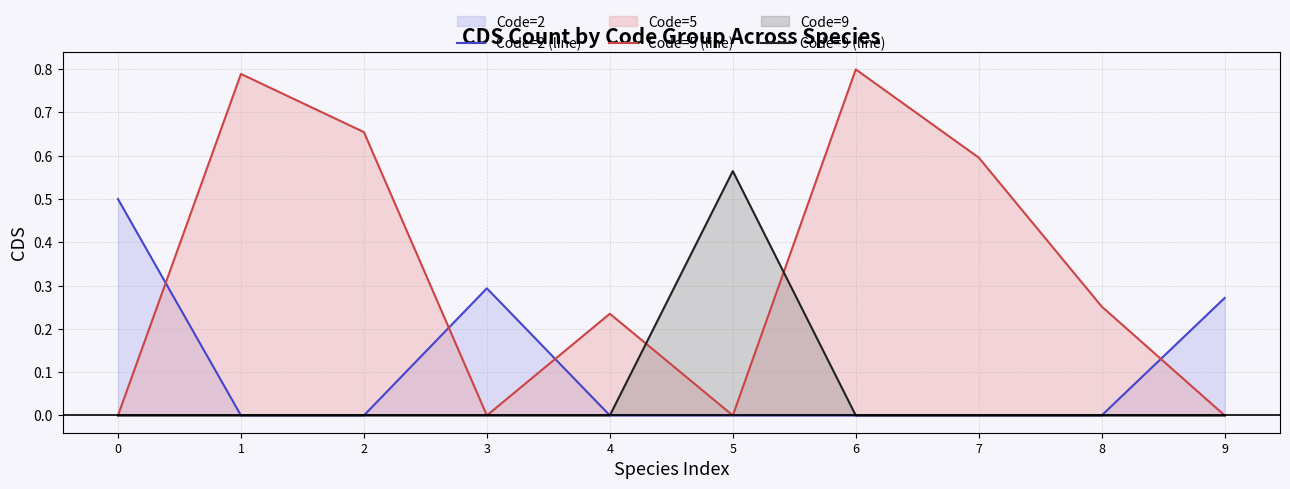

How many distinct data groups are displayed?

3